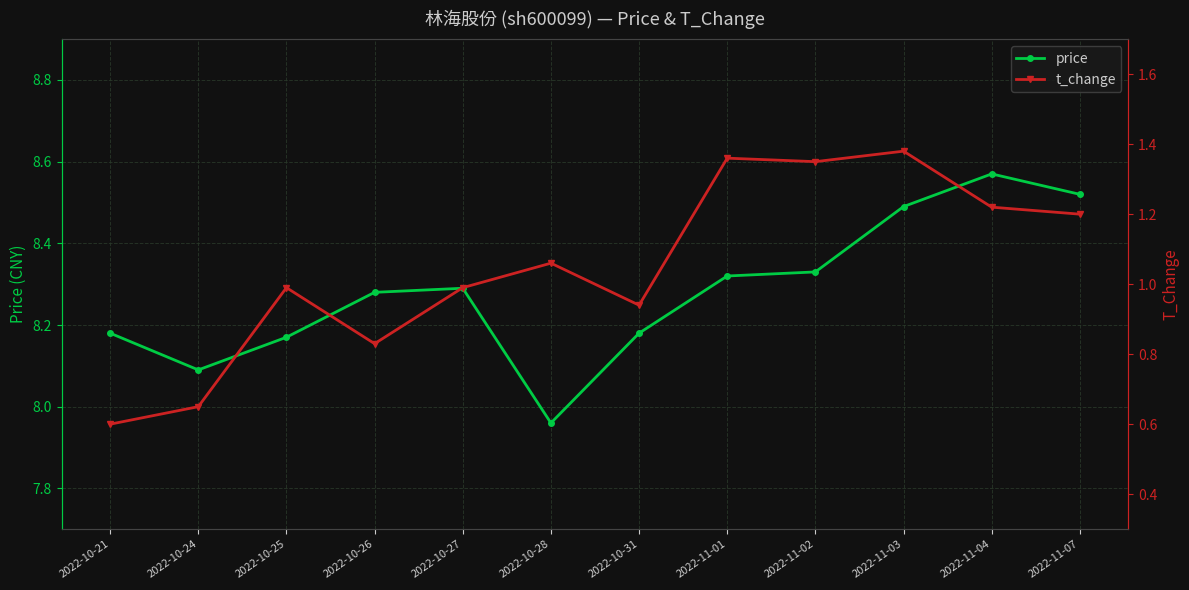

Does the chart display data point markers on the line(s)?

Yes